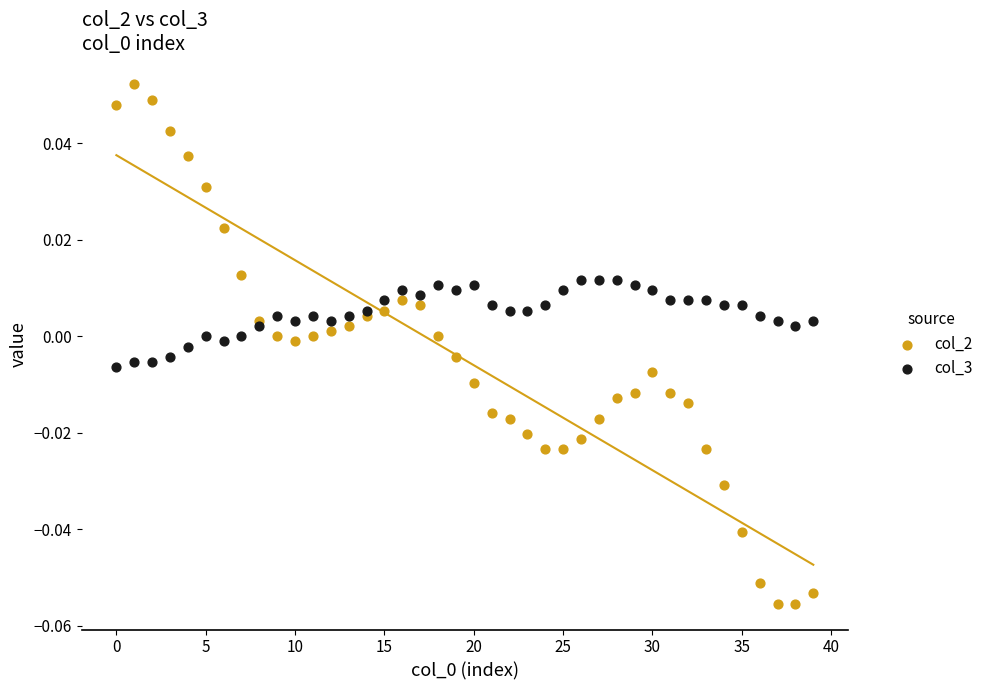

Which series reaches the minimum Y coordinate?

col_2